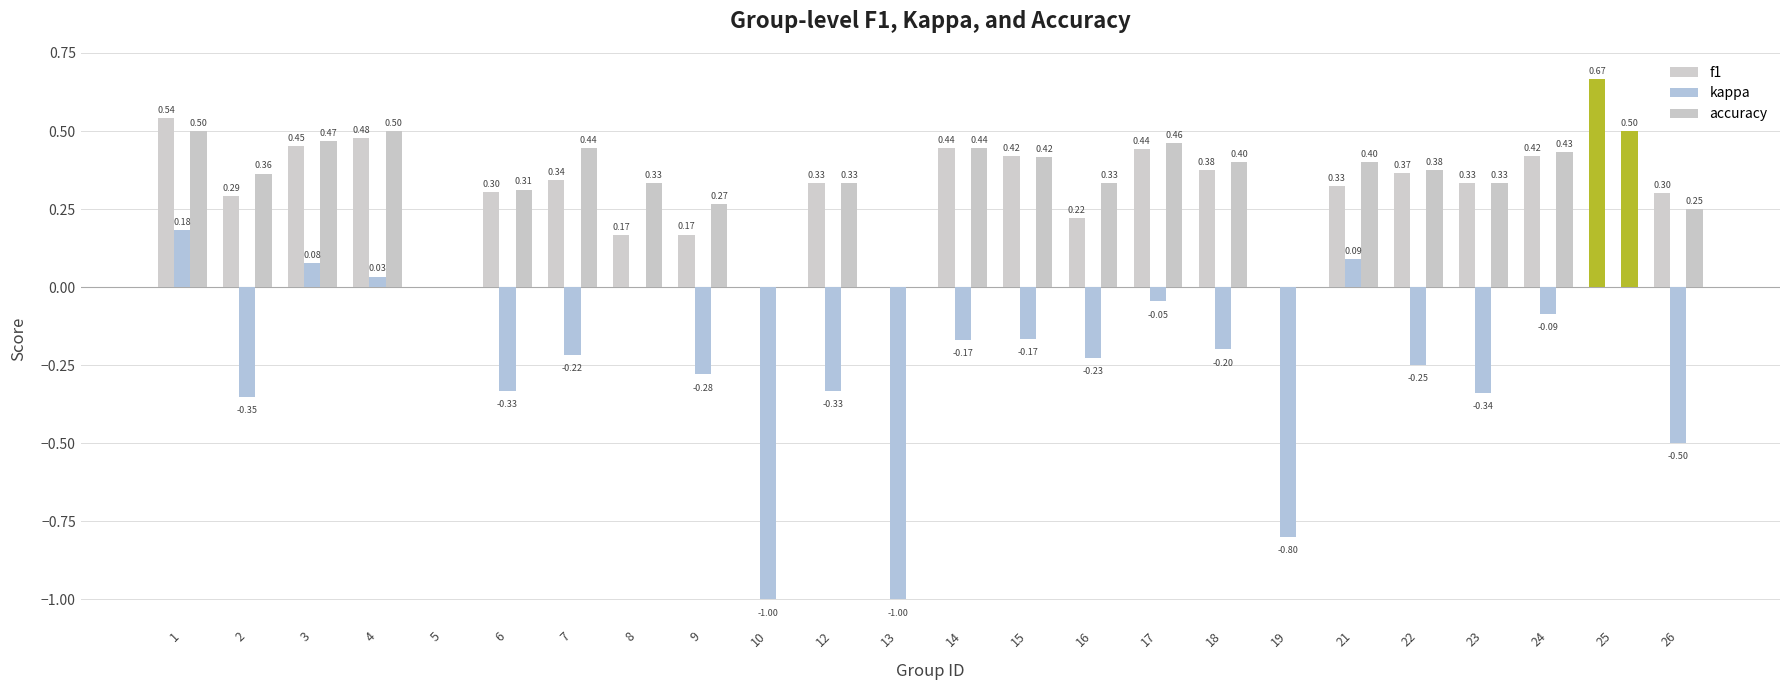

How many series are shown in this chart?

3